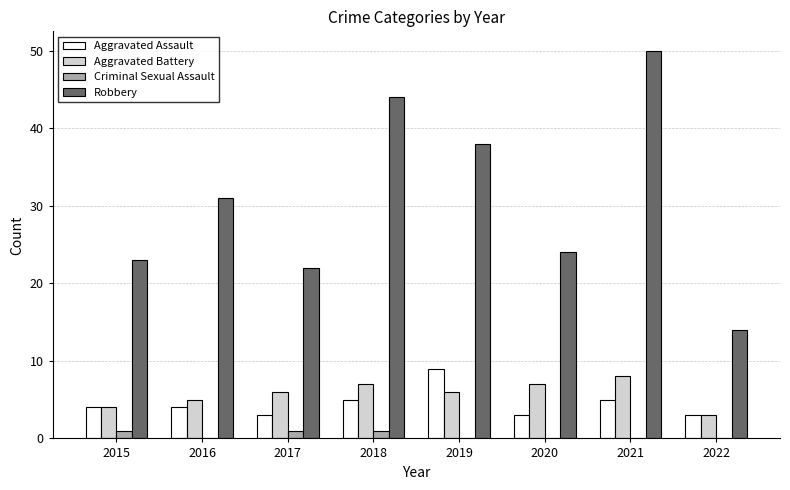

Is it true that Robbery equals 16 at 2015?

False